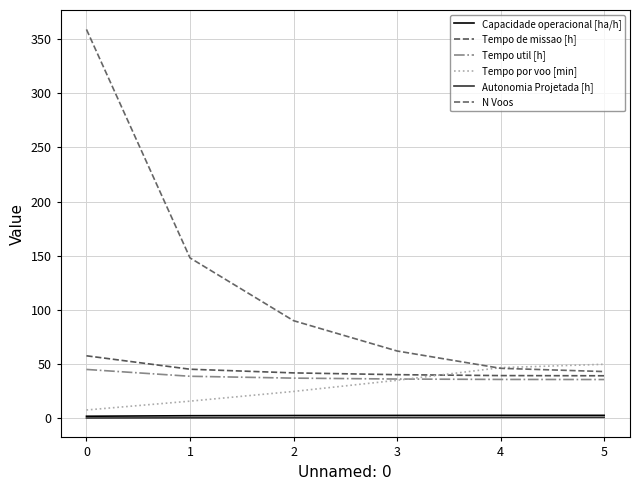

What is the difference between the maximum and second lowest values in the N Voos series?

313.0